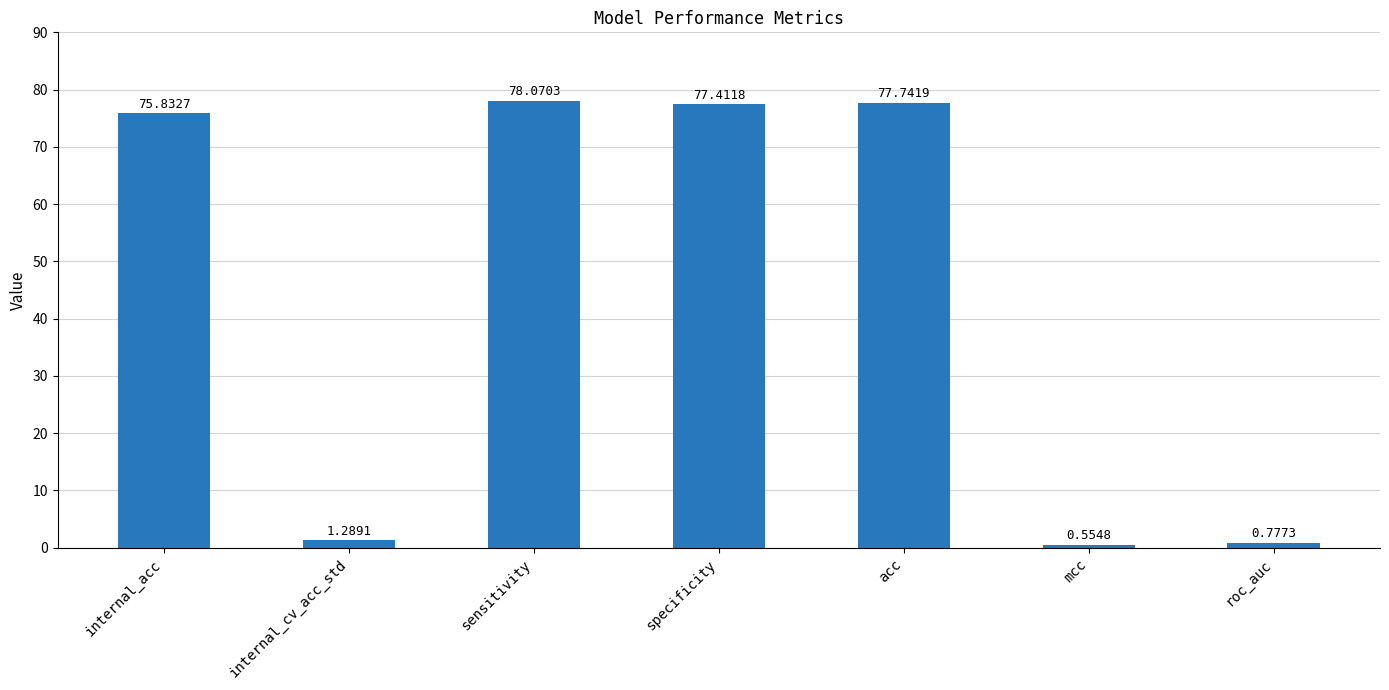

Where is the data nearest to the value 39?

internal_acc